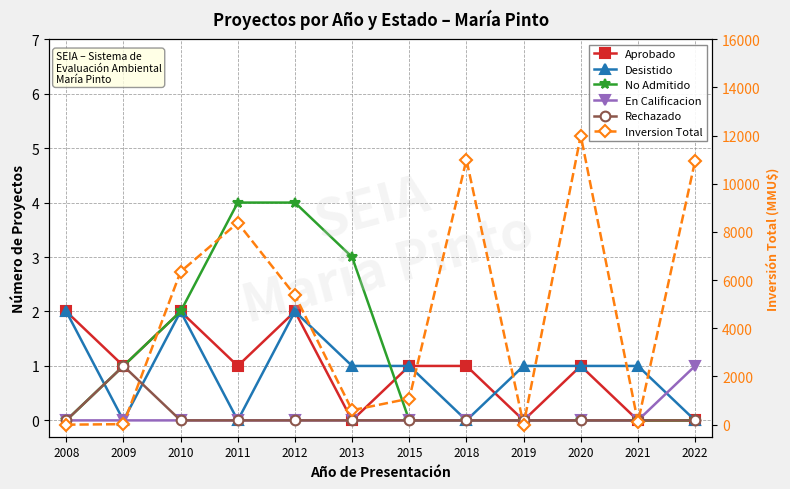

At which category does the chart reach its peak across all series?

2020